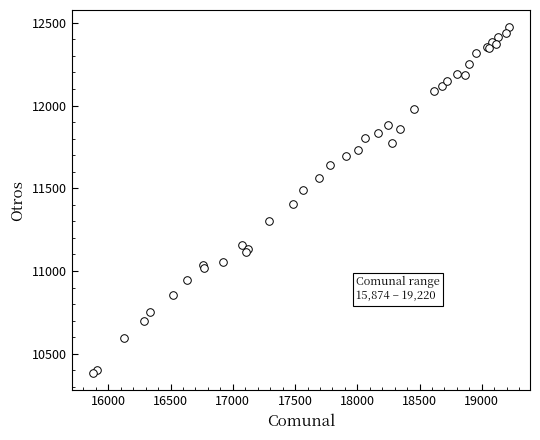

What Y value in the scatter plot is closest to 11428?

11402